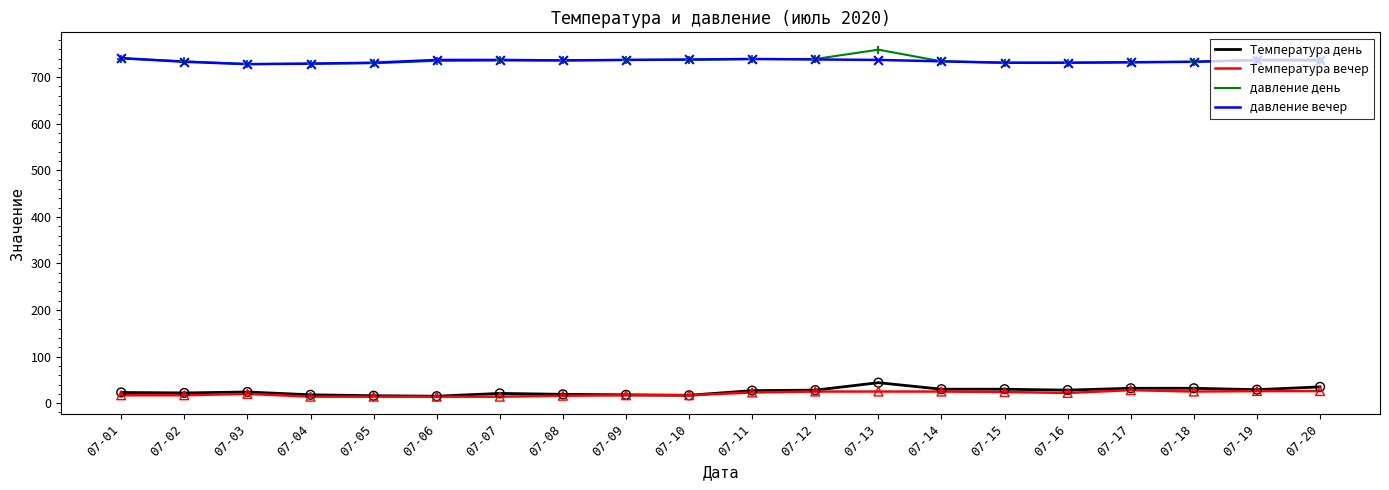

What are all the series names shown in the legend?

Температура день, Температура вечер, давление день, давление вечер